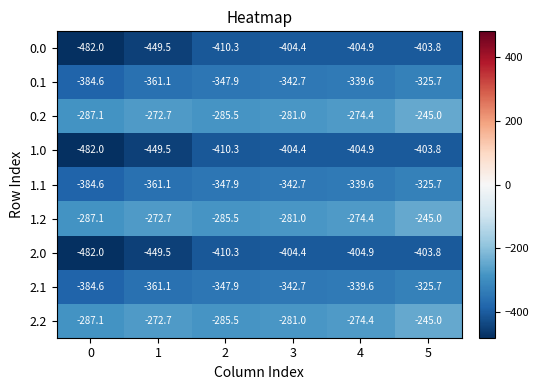

True or false: 1.2 has a value of -281.0 at 3.

True